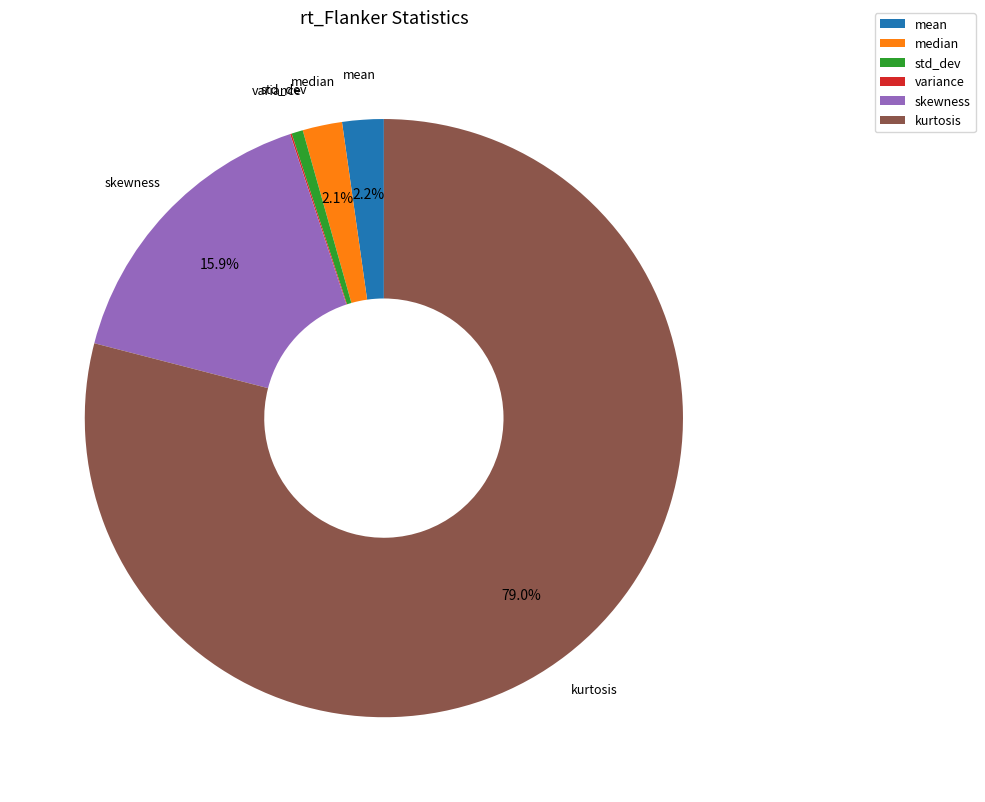

Does kurtosis represent more than half of the total?

Yes